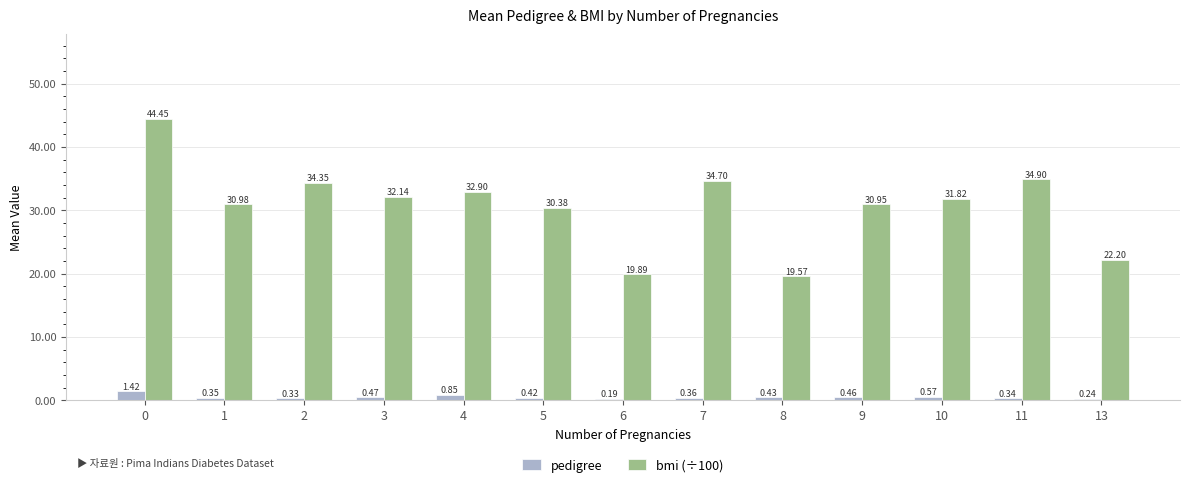

List the series in order of their peak value, lowest first.

pedigree, bmi (÷100)